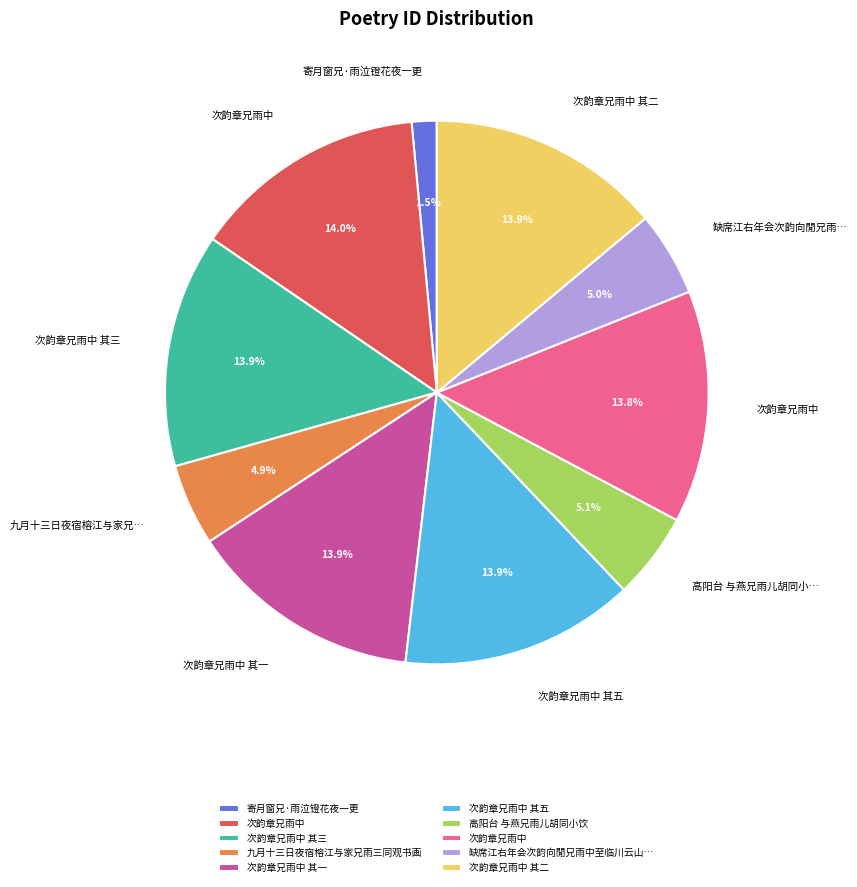

Is there a majority slice in this chart?

No